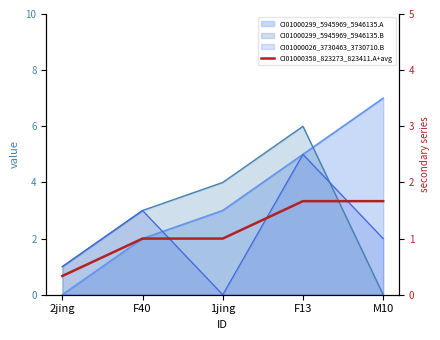

What is the label of the 5th point from the right?

2jing